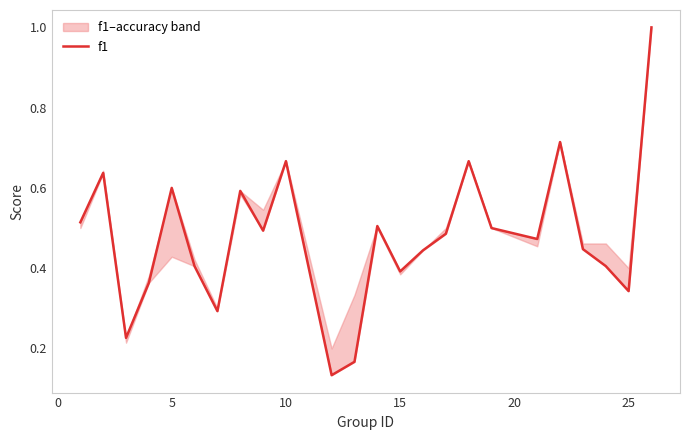

What is the difference between the maximum and minimum values?

0.9